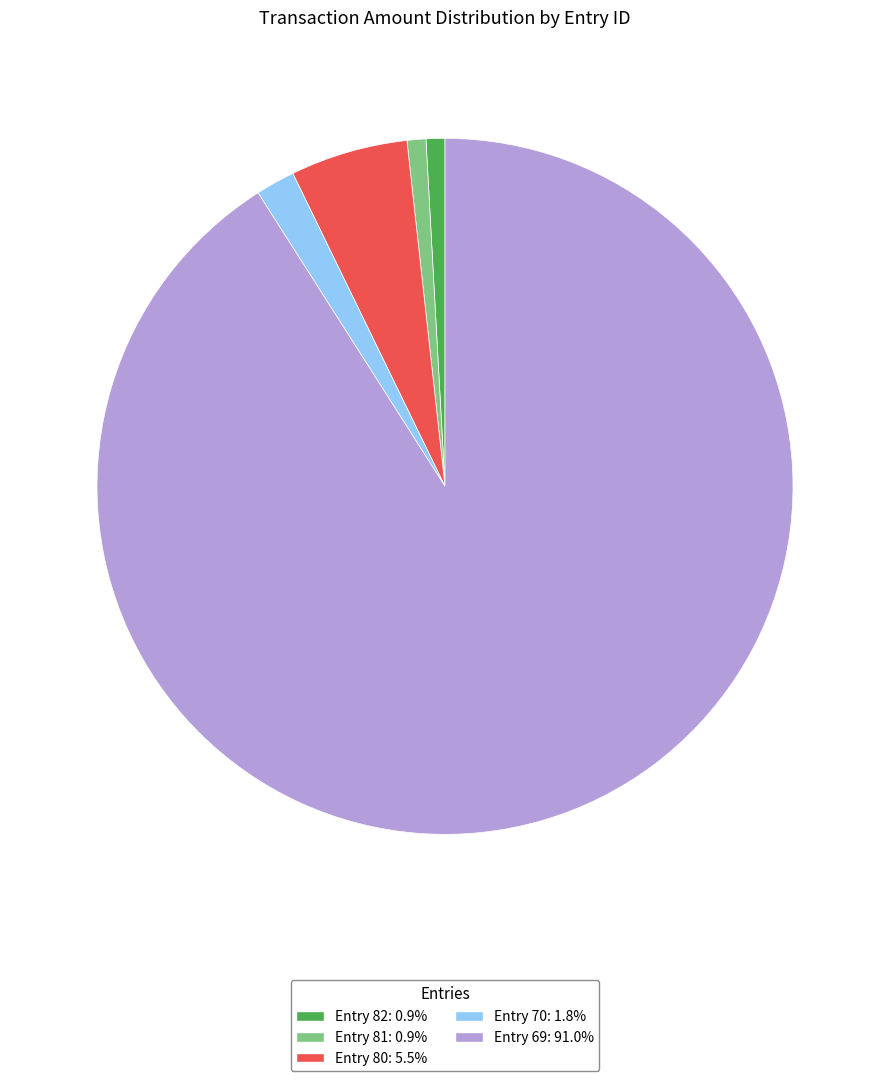

Is there any slice that represents more than half of the pie?

Yes